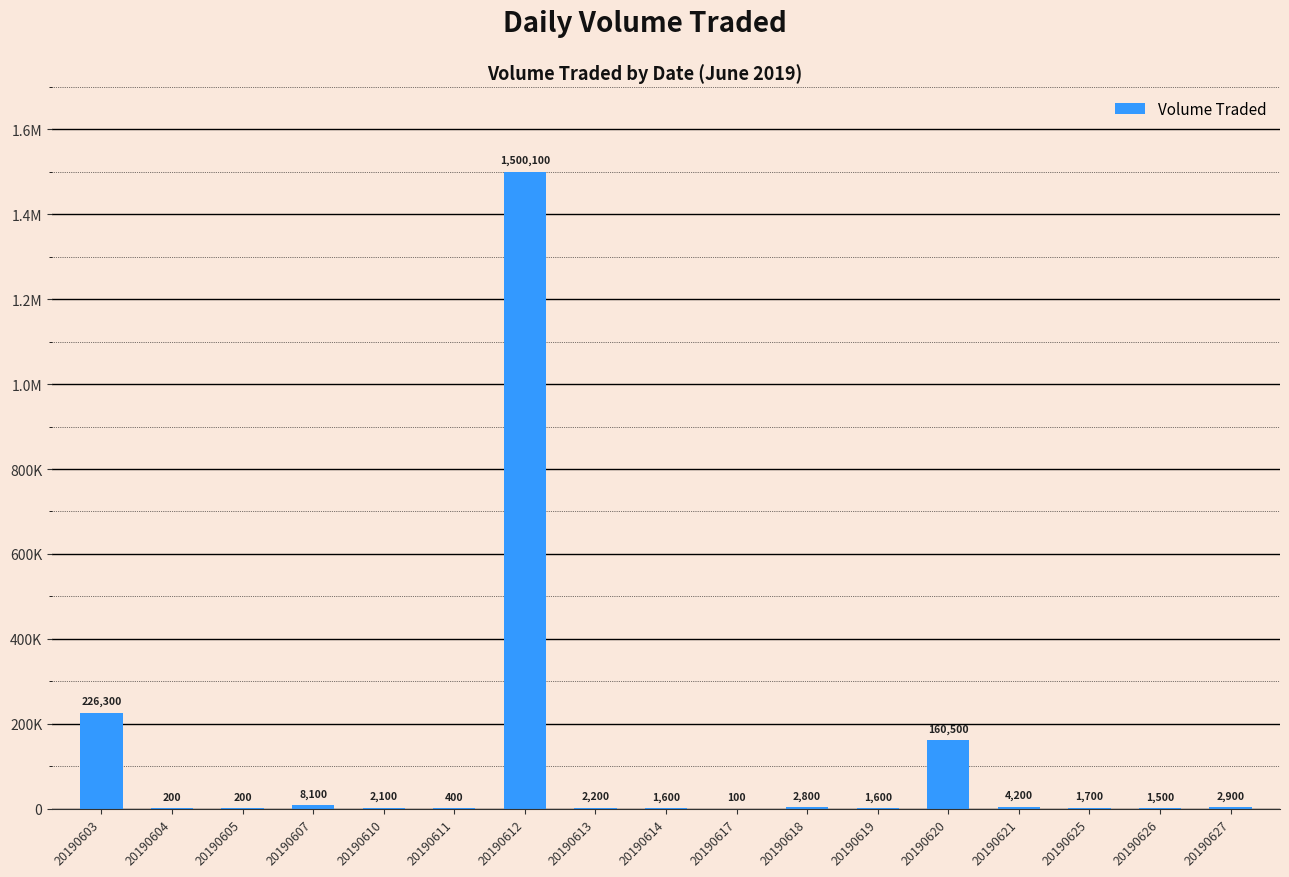

Between 20190613 and 20190619, which is larger?

20190613